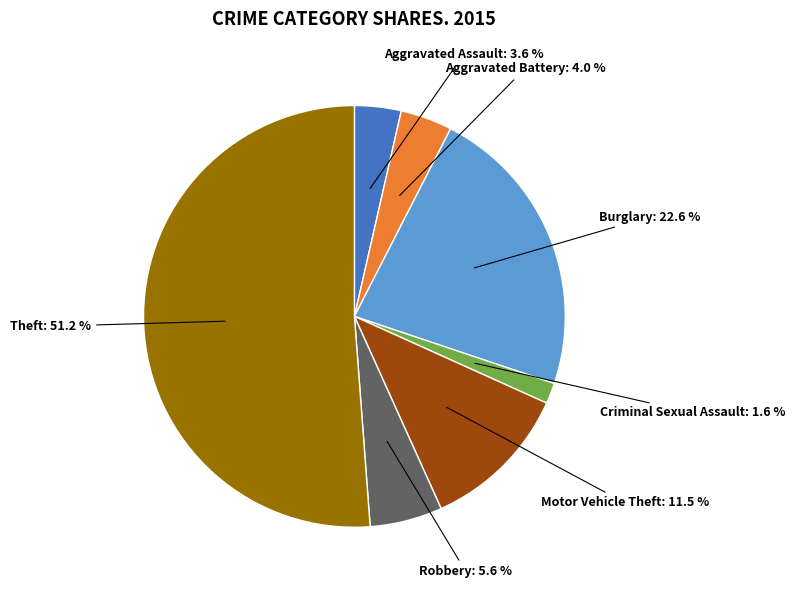

Does any single category account for the majority?

Yes